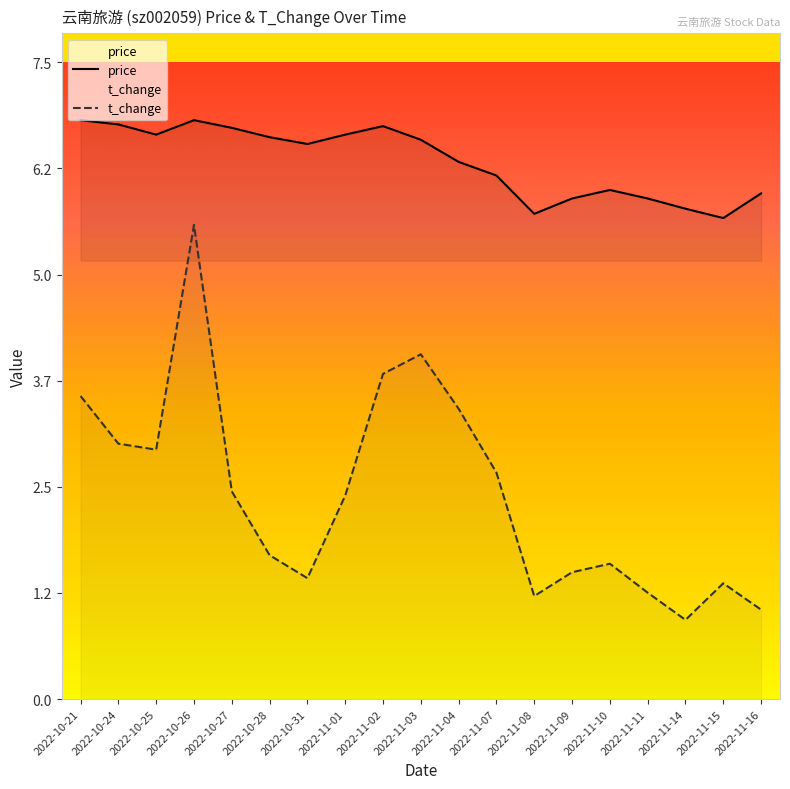

What is the total value across all series at 2022-10-26?

12.4